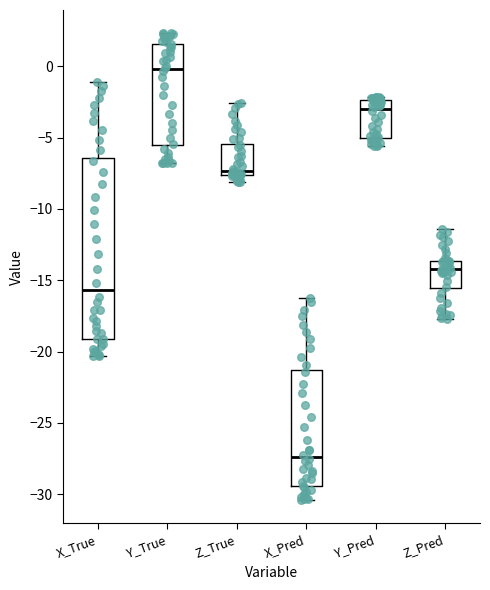

Which box has the lowest median line?

X_Pred